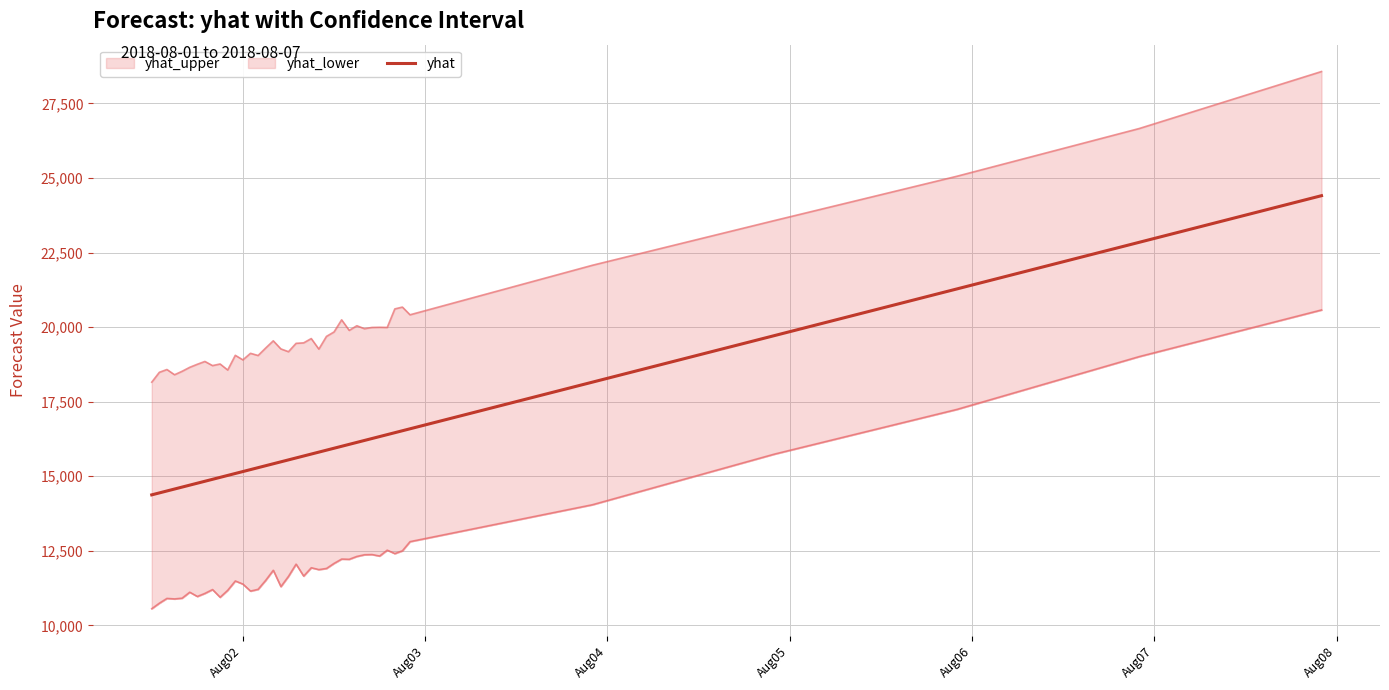

What is the minimum value for yhat?

14377.5